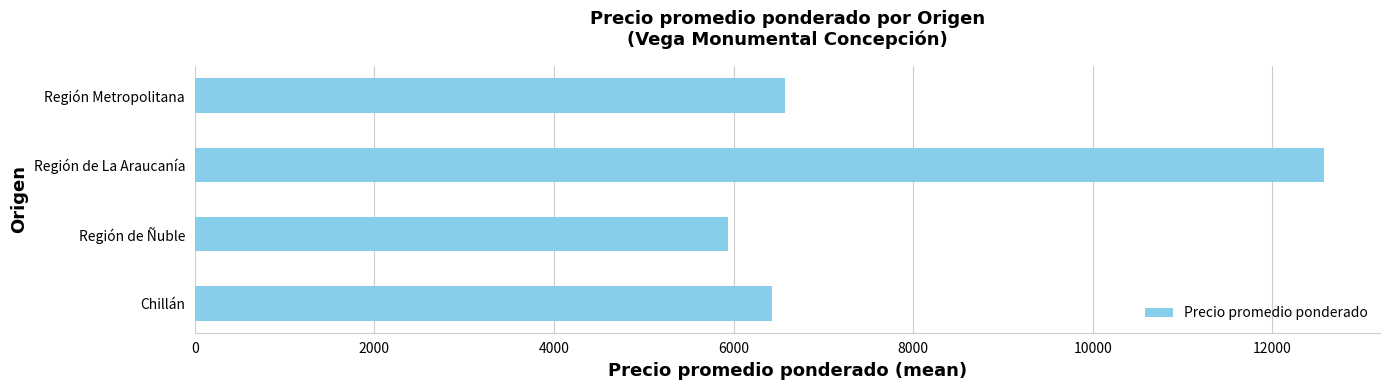

Which has a higher value, Región Metropolitana or Región de La Araucanía?

Región de La Araucanía